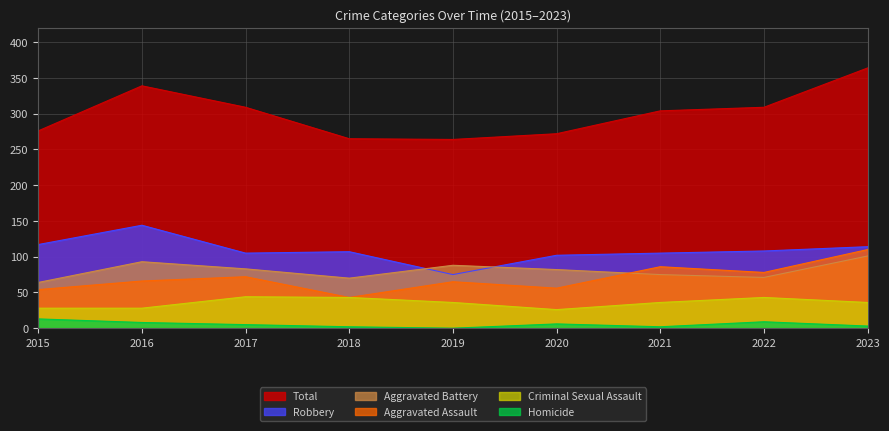

Reading left to right, transcribe all the data shown in this chart.

Total: 2015=276	2016=339	2017=309	2018=265	2019=264	2020=272	2021=304	2022=309	2023=364
Robbery: 2015=117	2016=144	2017=105	2018=107	2019=75	2020=102	2021=105	2022=108	2023=114
Aggravated Battery: 2015=64	2016=93	2017=83	2018=70	2019=88	2020=82	2021=75	2022=71	2023=101
Aggravated Assault: 2015=54	2016=66	2017=72	2018=43	2019=65	2020=56	2021=86	2022=78	2023=110
Criminal Sexual Assault: 2015=28	2016=28	2017=44	2018=43	2019=36	2020=26	2021=36	2022=43	2023=36
Homicide: 2015=13	2016=8	2017=5	2018=2	2019=0	2020=6	2021=2	2022=9	2023=3